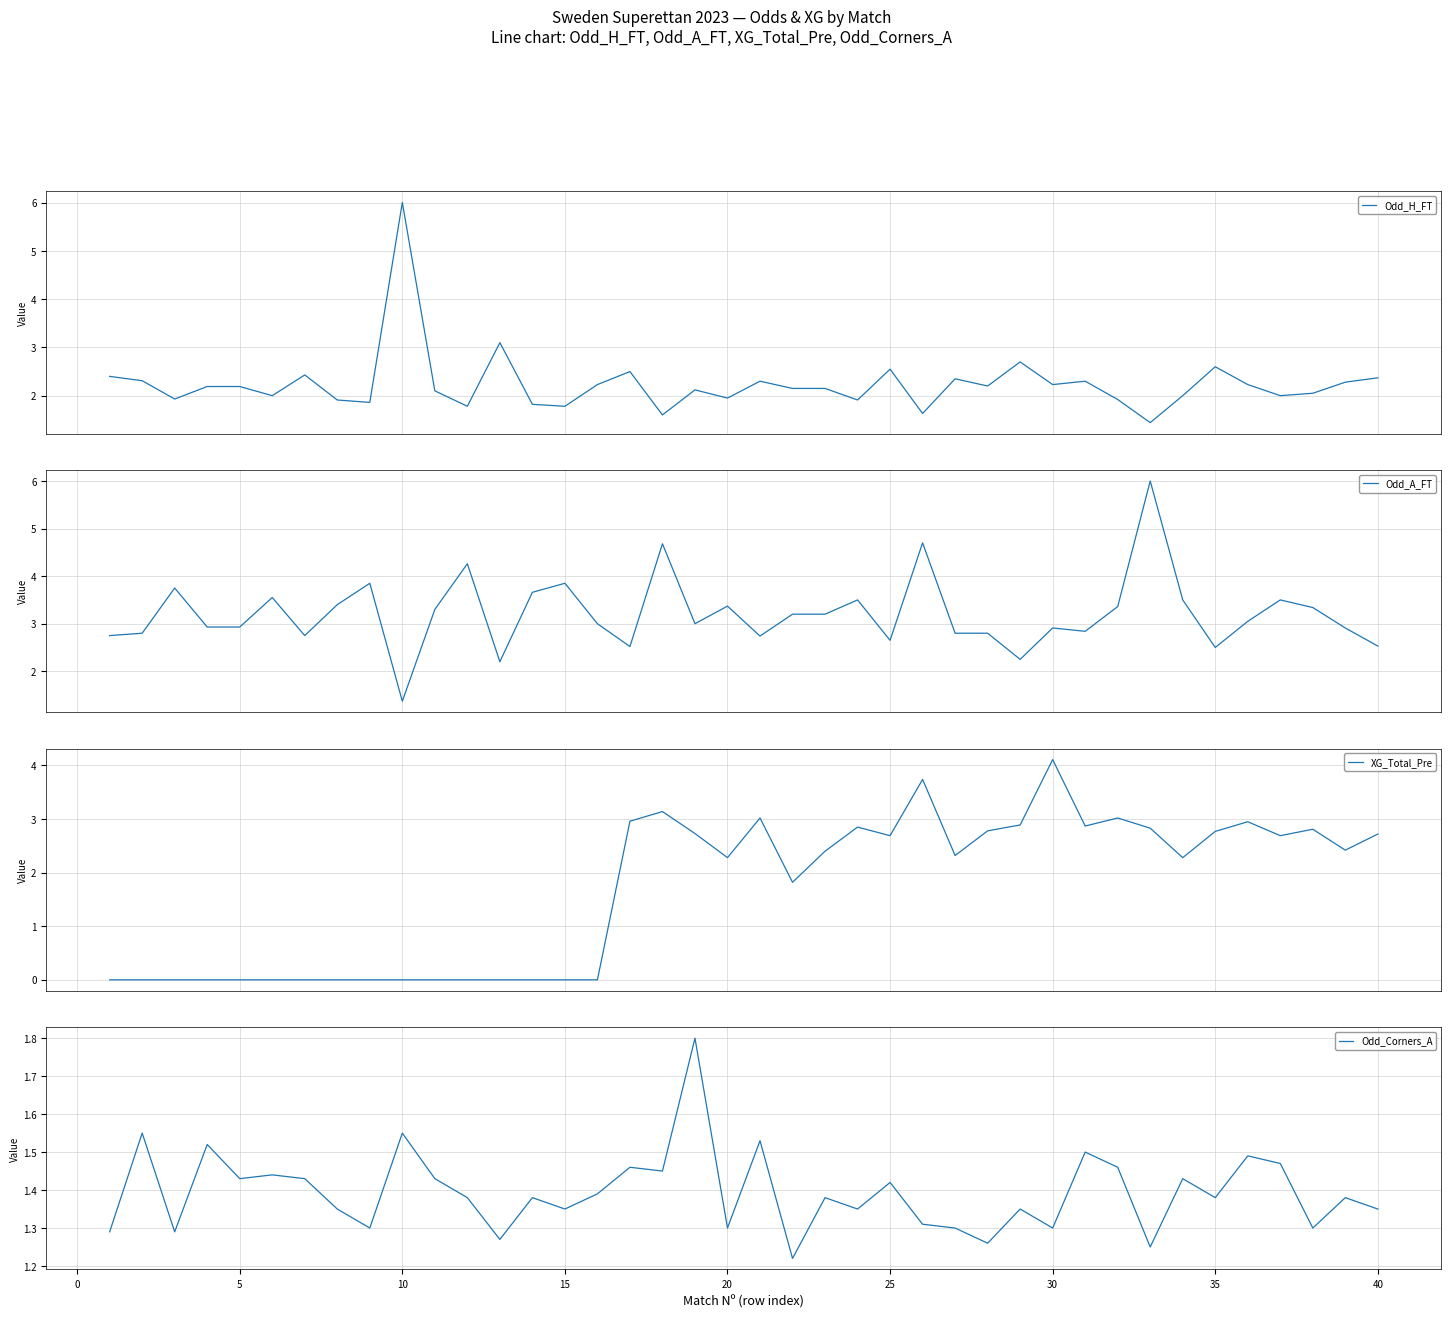

How many Odd_Corners_A values are between 1 and 2?

40